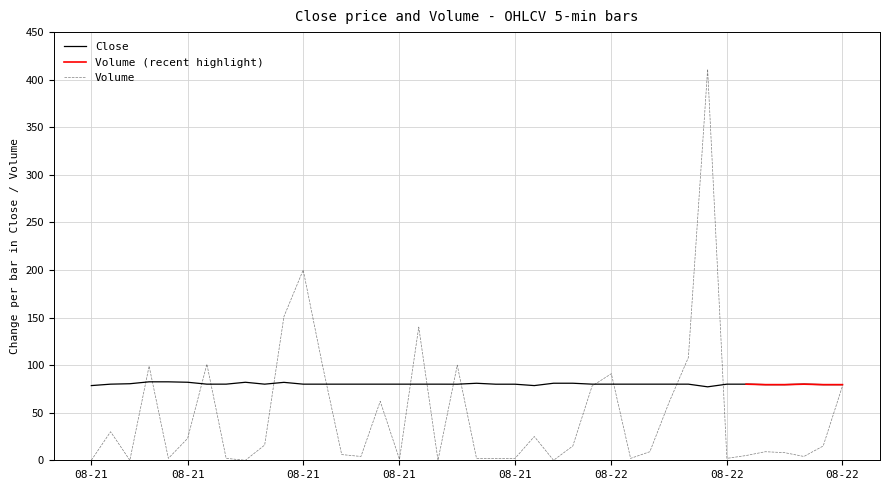

At which category does Volume reach its first local peak?

2025-08-21 03:50